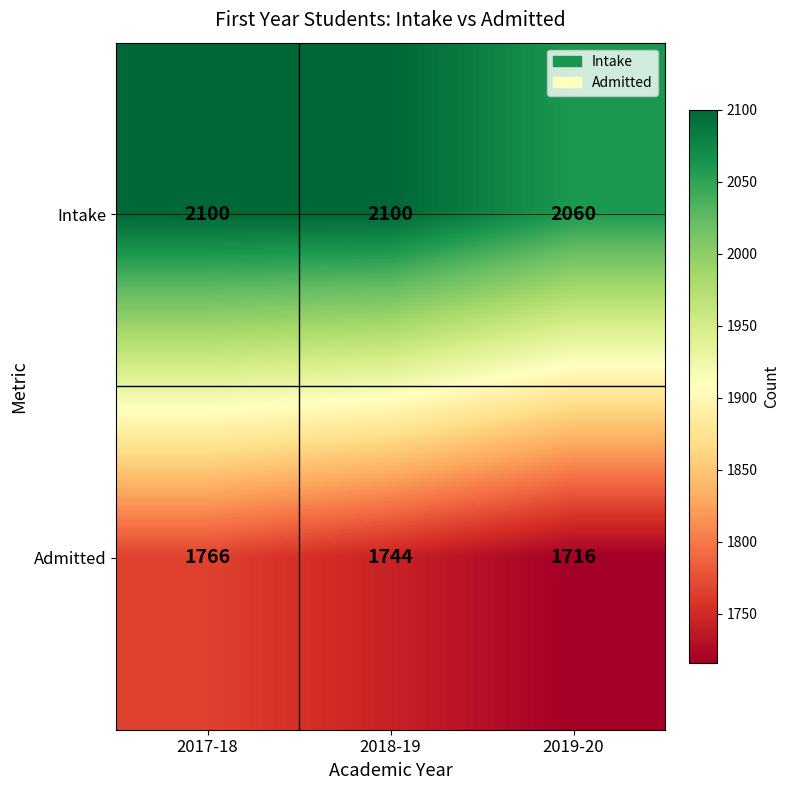

At which category is the sum across all series the highest?

2017-18